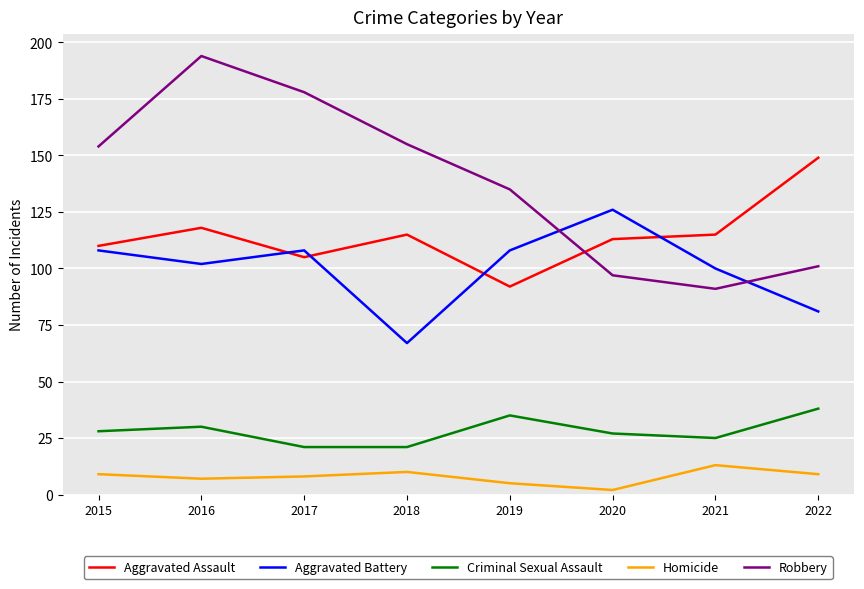

The Aggravated Assault series shows 65 at 2016. True or false?

False